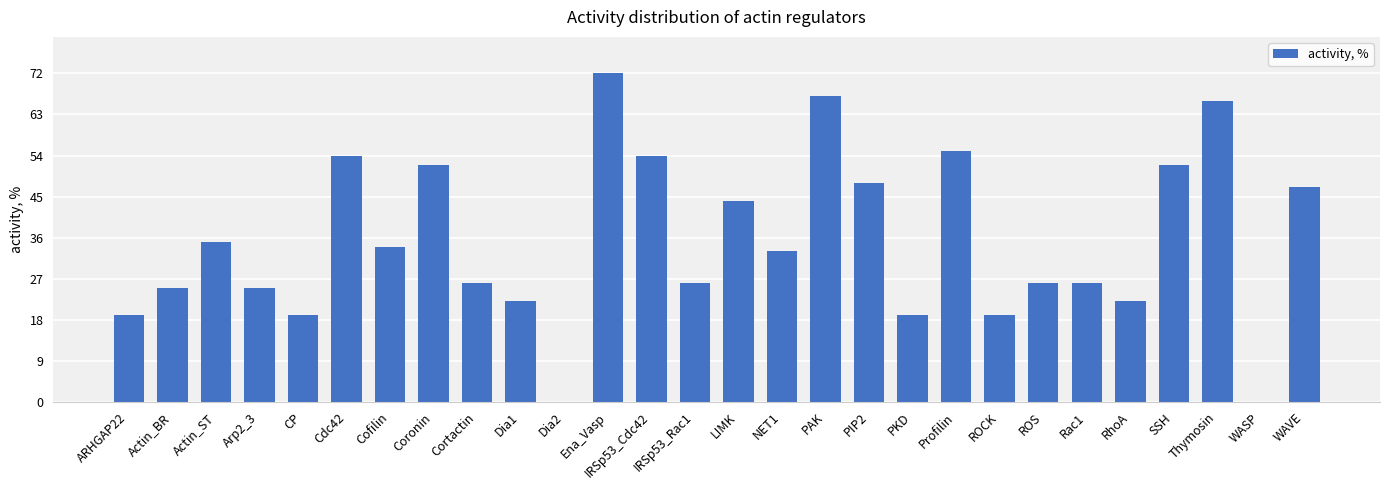

Where does the data first go above 33?

Actin_ST